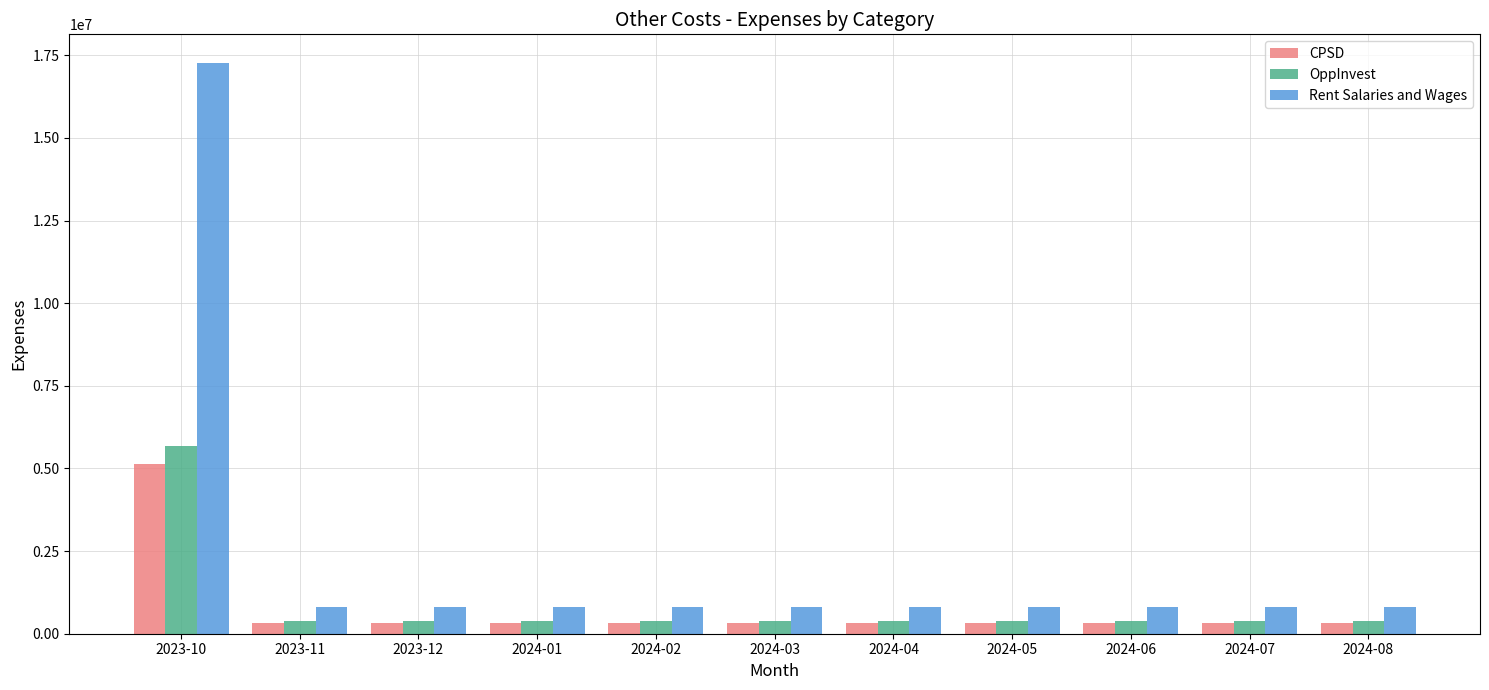

What are all the series names shown in the legend?

CPSD, OppInvest, Rent Salaries and Wages